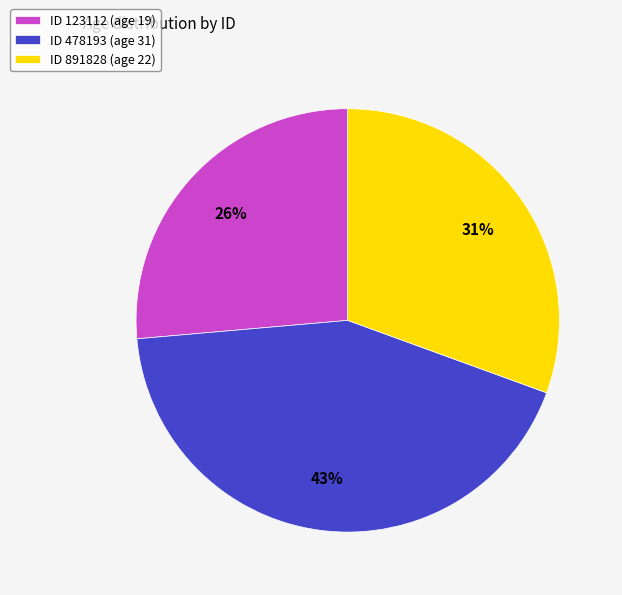

Is ID 123112 (age 19) the majority of the pie?

No